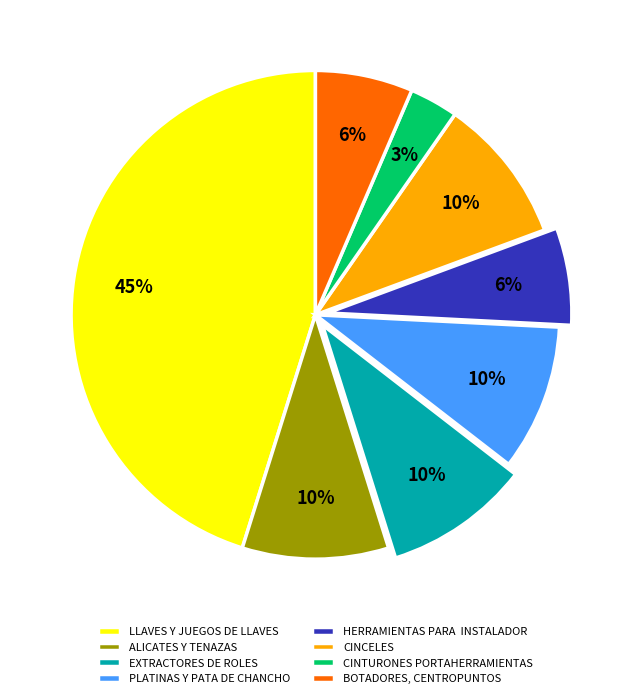

Which category has the biggest portion of the pie?

LLAVES Y JUEGOS DE LLAVES